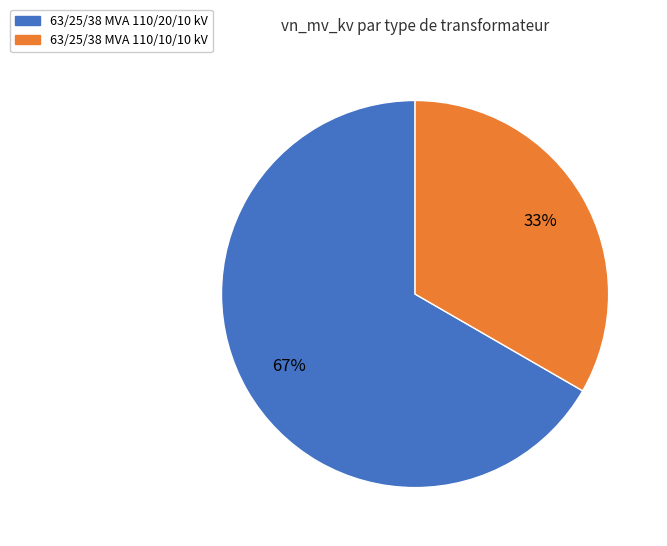

What is the smallest slice in the pie chart?

63/25/38 MVA 110/10/10 kV